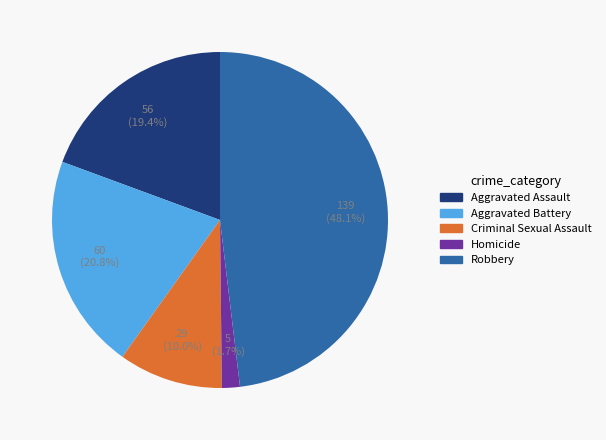

Is there any slice that represents more than half of the pie?

No